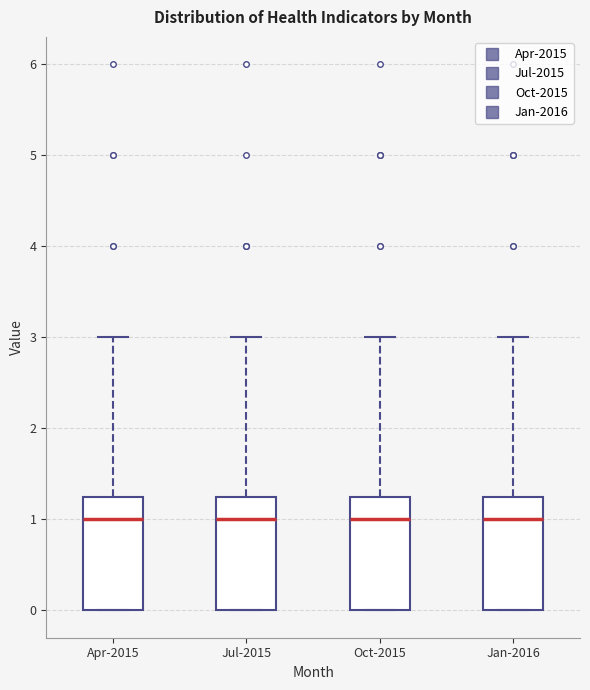

Where does the upper whisker of the box for Jan-2016 end on the y-axis? The values are not printed on the chart, so give them approximately, as read against the axis.

3.0